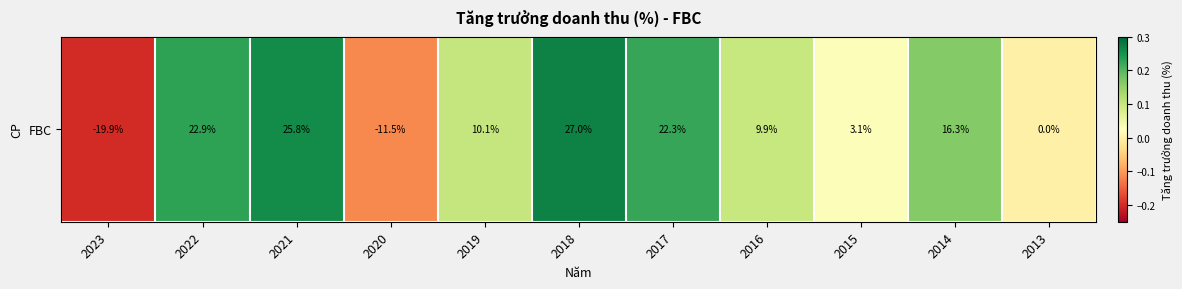

Which has a higher value, 2018 or 2022?

2018